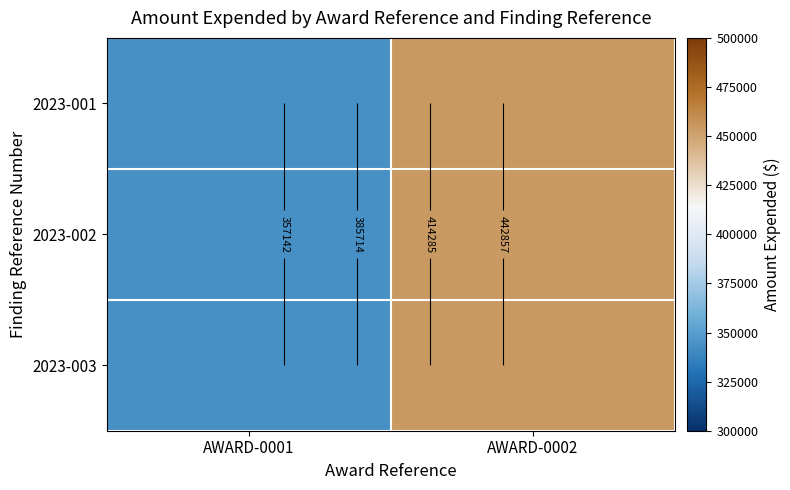

The 2023-003 series shows 470343 at AWARD-0001. True or false?

False